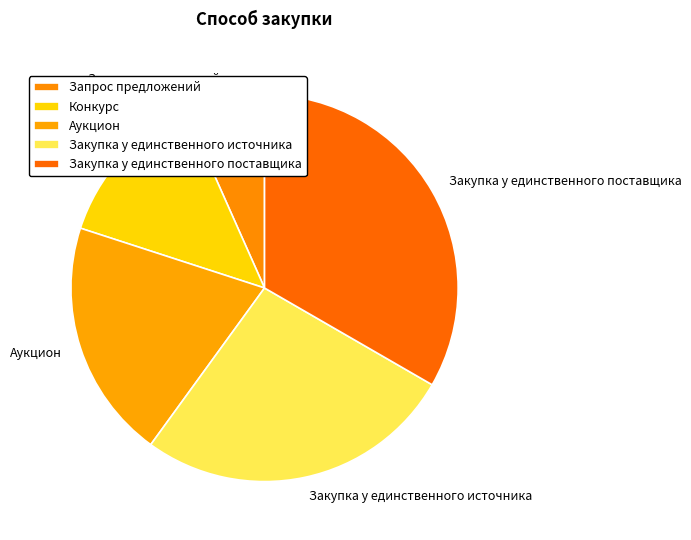

Do Закупка у единственного поставщика and Запрос предложений together represent more than half of the pie?

No